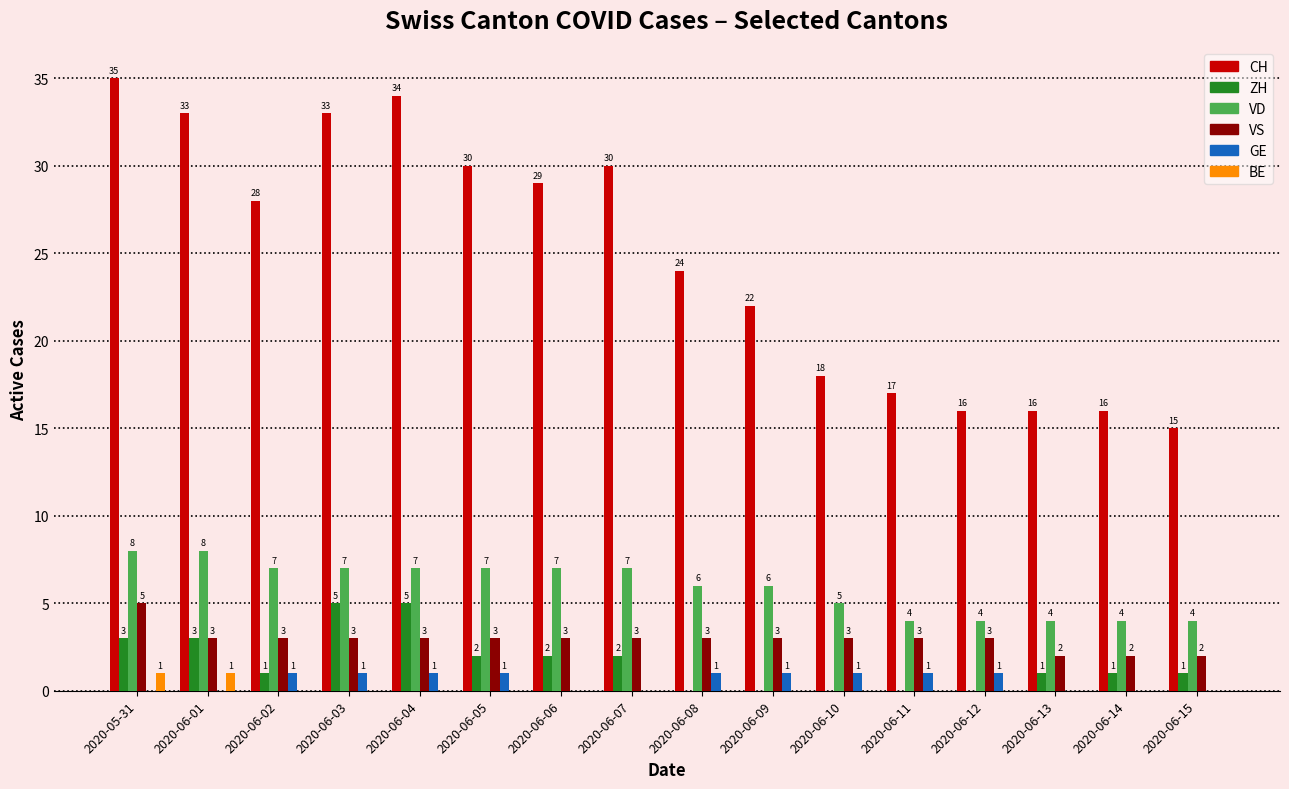

What is the greatest value displayed?

35